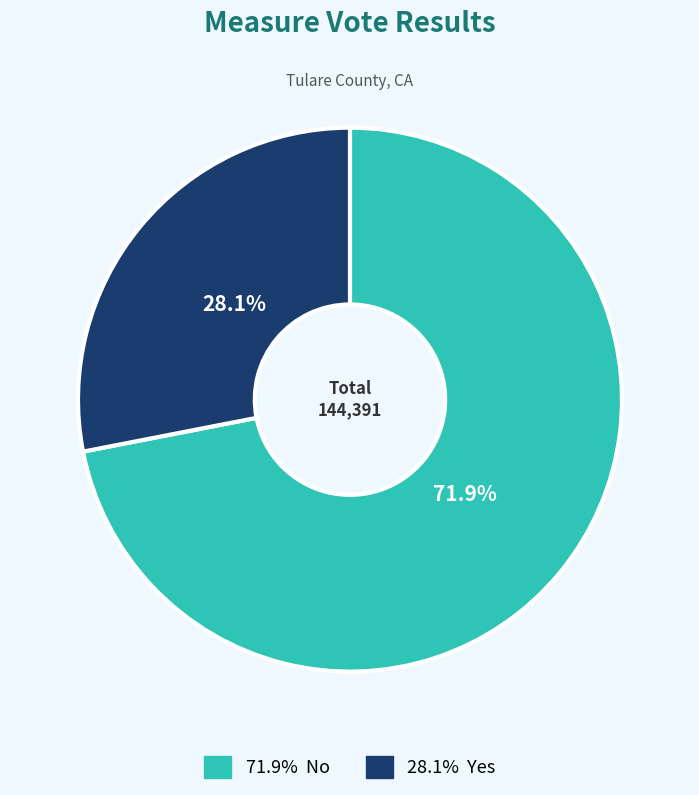

Is there a majority slice in this chart?

Yes